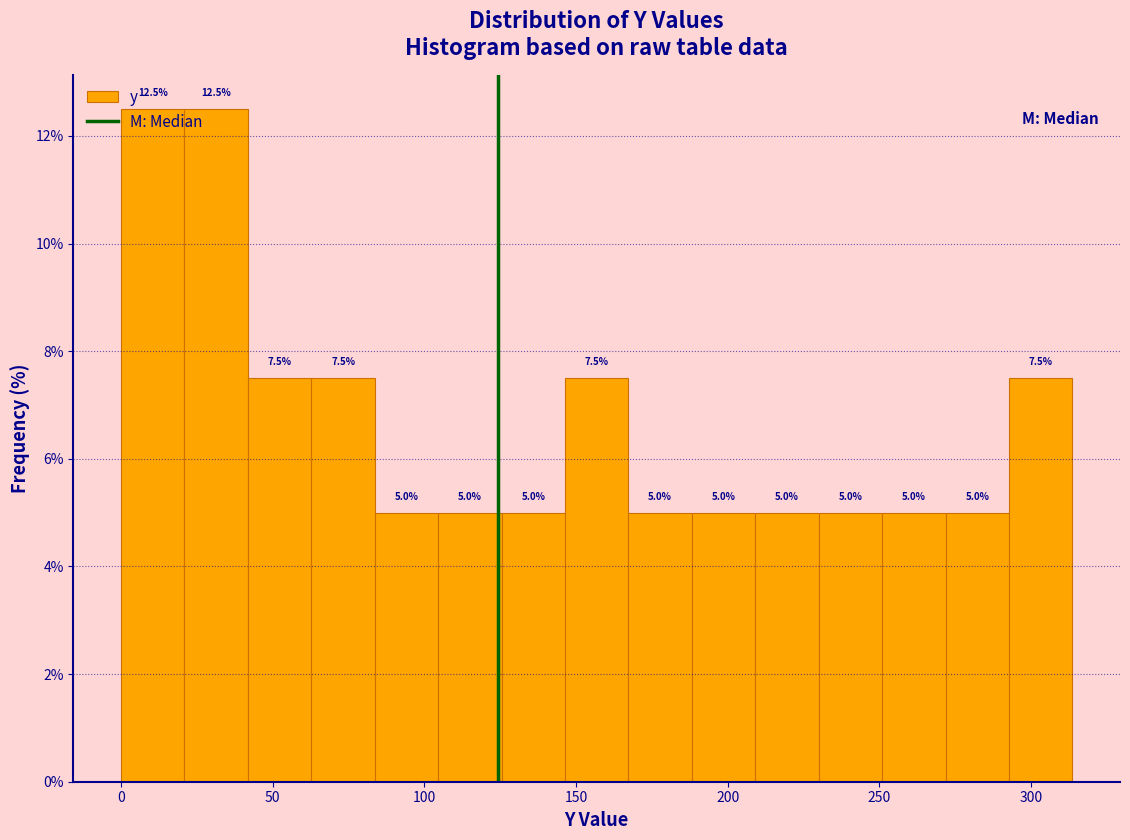

How tall is the bar that spans 145 to 165 on the x-axis? The bar edges are not printed on the chart, so give them approximately, as read against the axis.

7.5